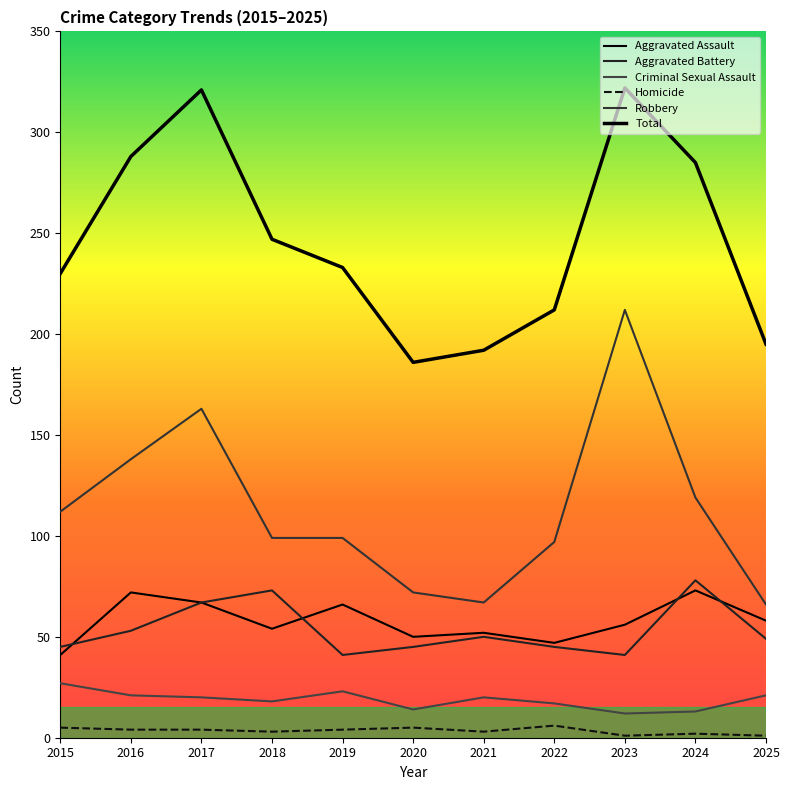

How many lines are shown in the chart?

6